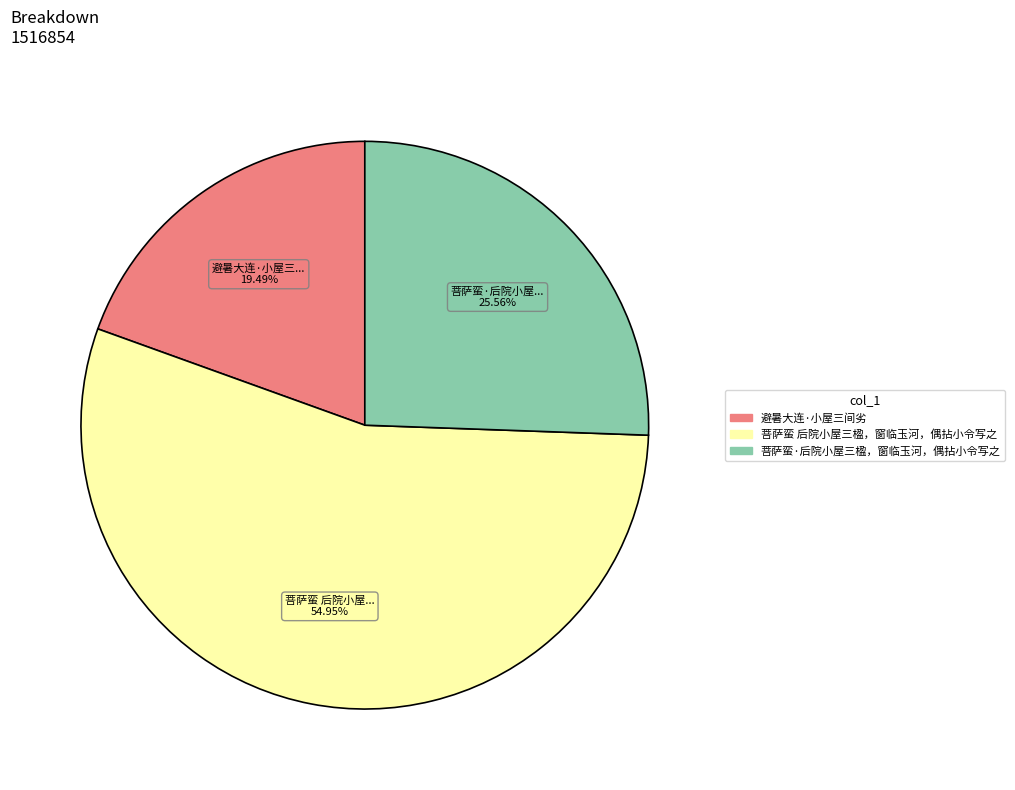

What is the total percentage of 菩萨蛮·后院小屋三楹，窗临玉河，偶拈小令写之 and 避暑大连·小屋三间劣?

45.1%